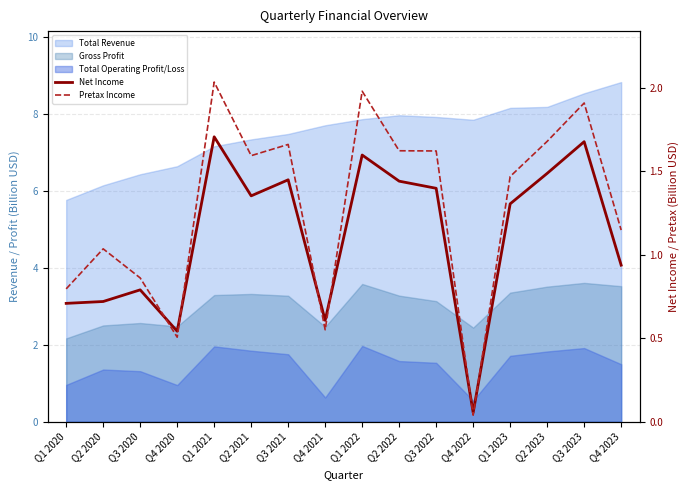

Is it true that Pretax Income equals 2.9 at Q3 2023?

False